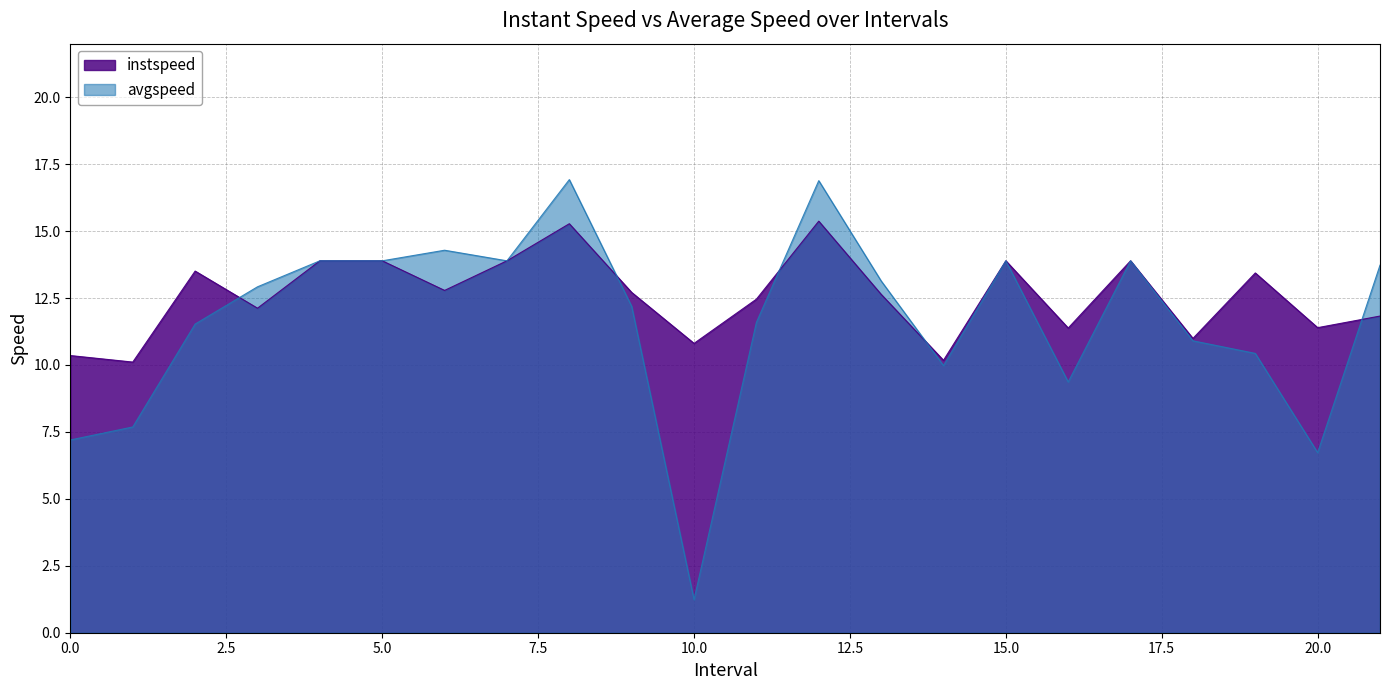

Which series has the largest range (max minus min)?

avgspeed